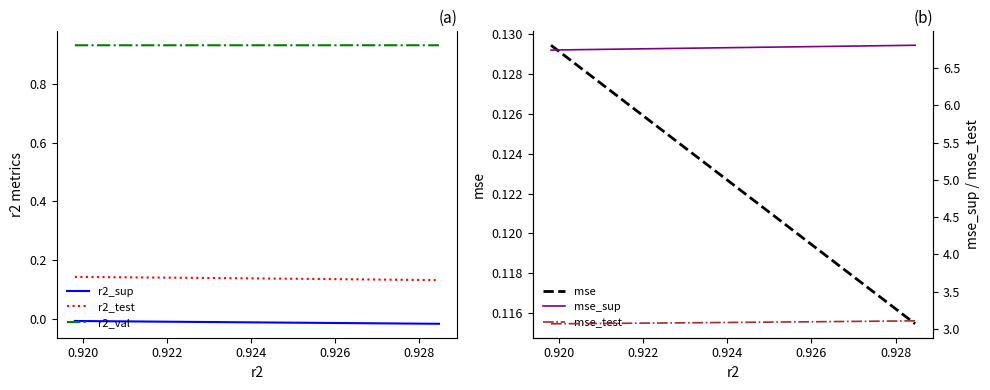

How many r2_val values are between 0 and 1?

10